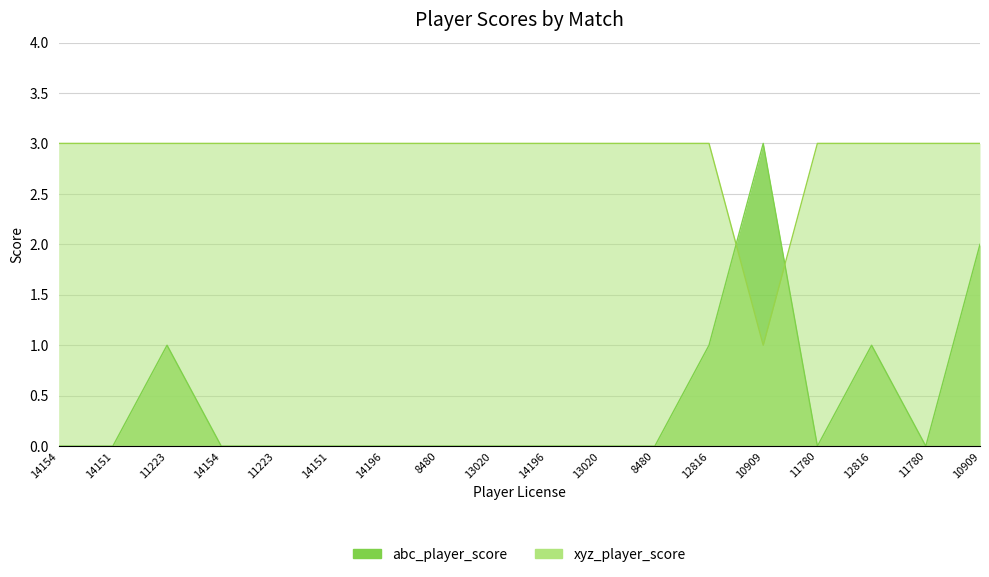

Which series changed the most between 11223 and 14151?

abc_player_score